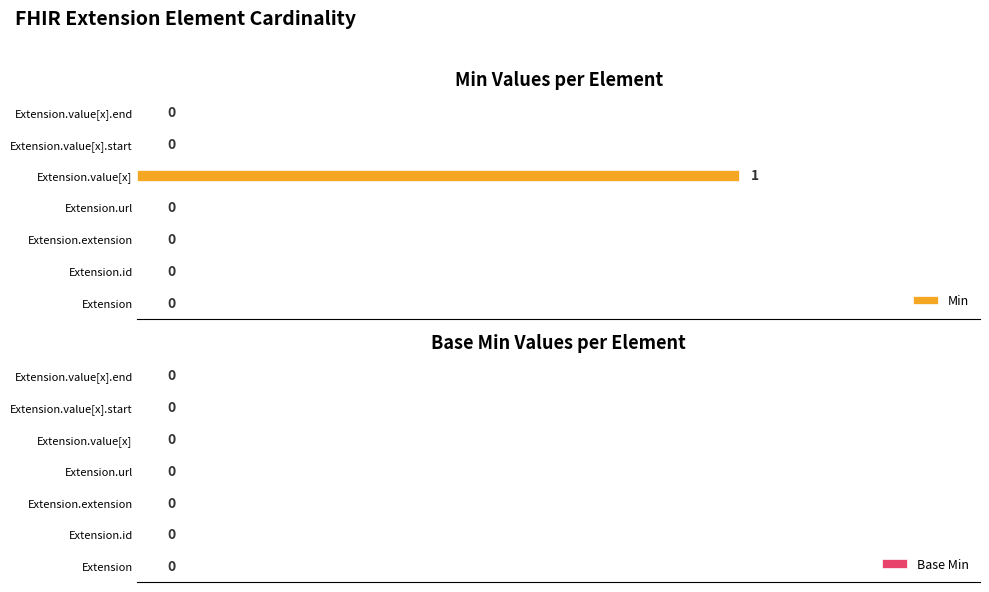

Reading top to bottom, transcribe all the data shown in this chart.

Extension.value[x].end=0	Extension.value[x].start=0	Extension.value[x]=1	Extension.url=0	Extension.extension=0	Extension.id=0	Extension=0